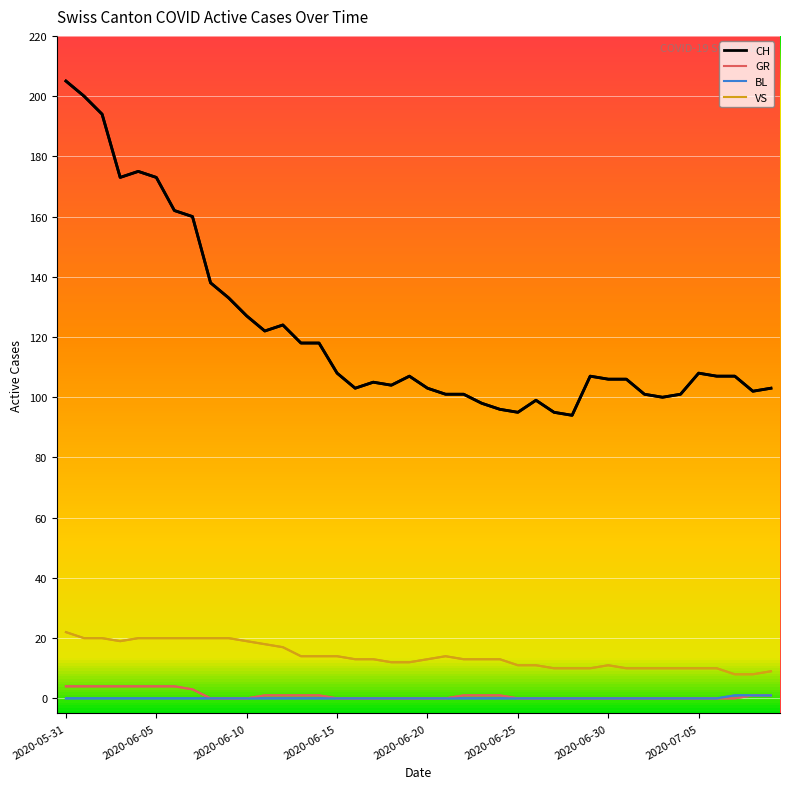

True or false: VS and GR cross at least once.

False